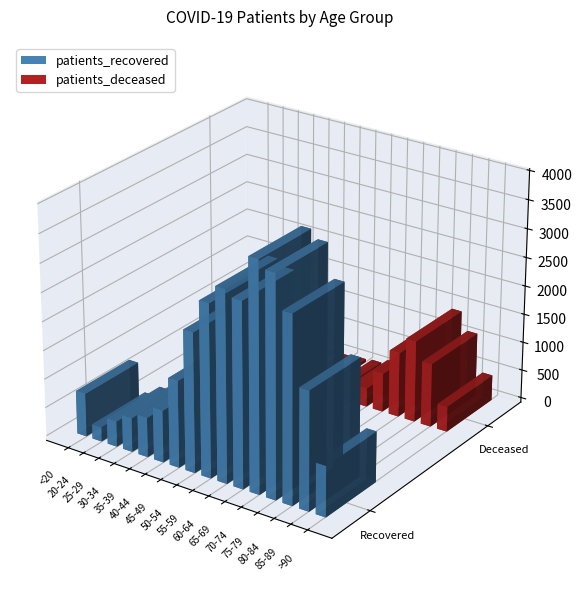

Reading left to right, list all the values displayed in this chart.

patients_recovered: 753	253	443	592	689	903	1506	2416	2985	3302	3190	3949	3807	3232	2053	878
patients_deceased: 4	0	2	3	8	8	20	50	73	154	328	677	1132	1425	1110	444